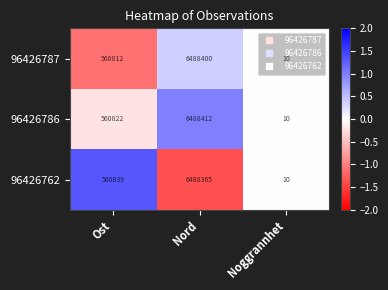

How many values in the 96426787 series are below 560812?

1